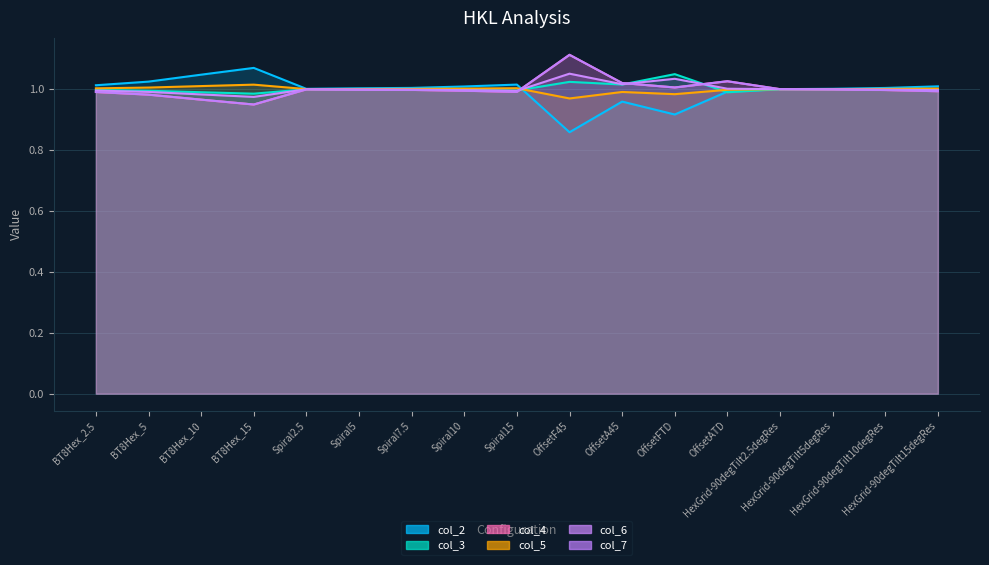

At which category does the chart reach its minimum across all series?

OffsetF45